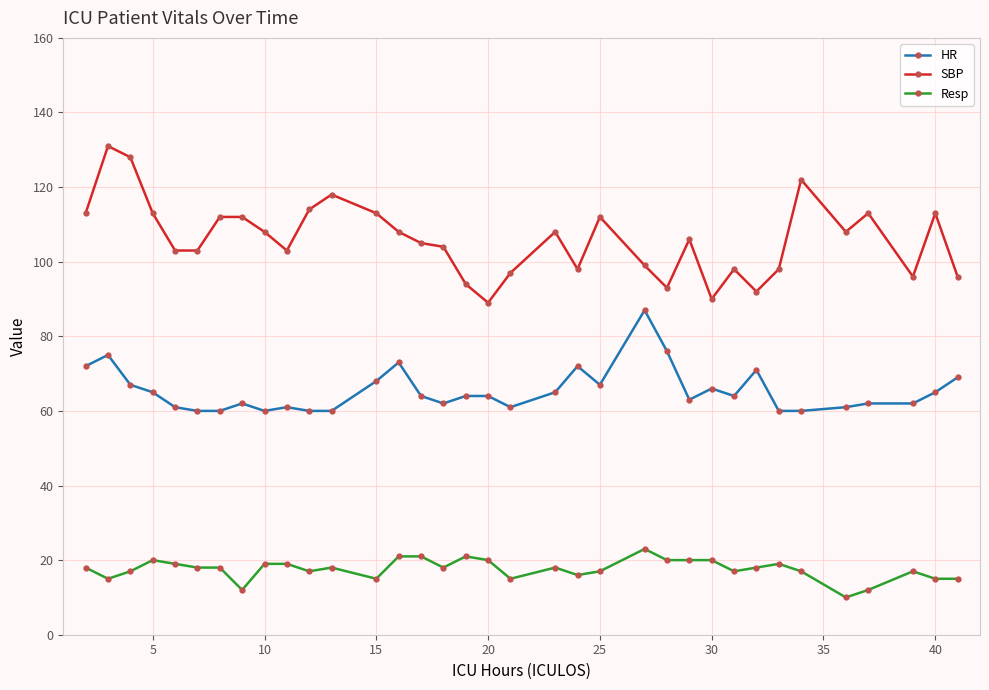

Rank the series by their average value, from highest to lowest.

SBP, HR, Resp